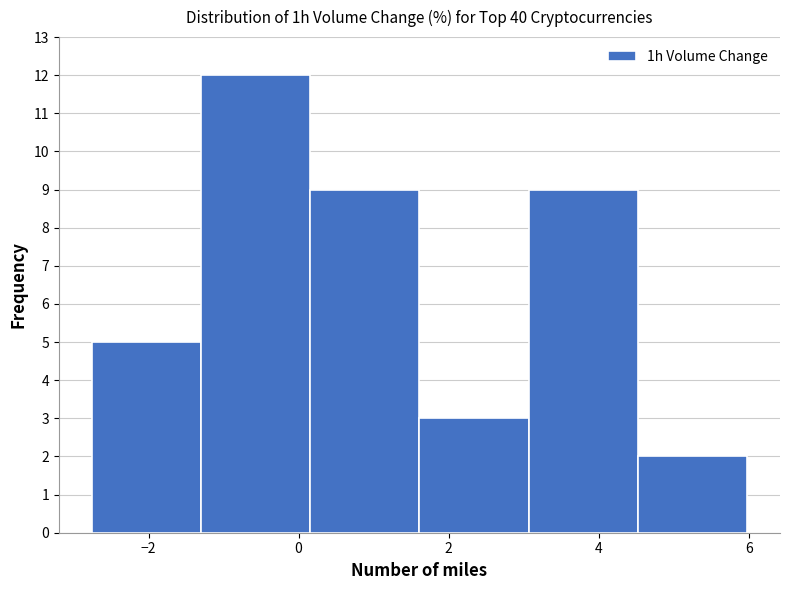

How tall is the bar that spans -1.4 to 0.2 on the x-axis? Neither the bar edges nor the heights are printed on the chart, so give them approximately, as read against the axes.

12